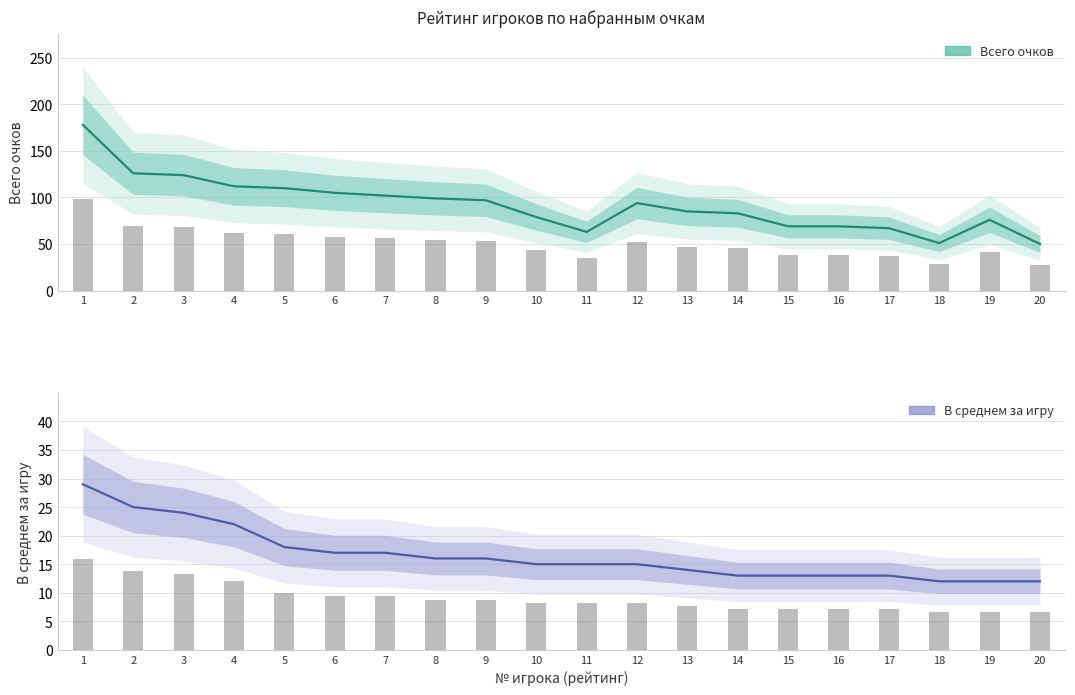

How many bars are there in each group?

2